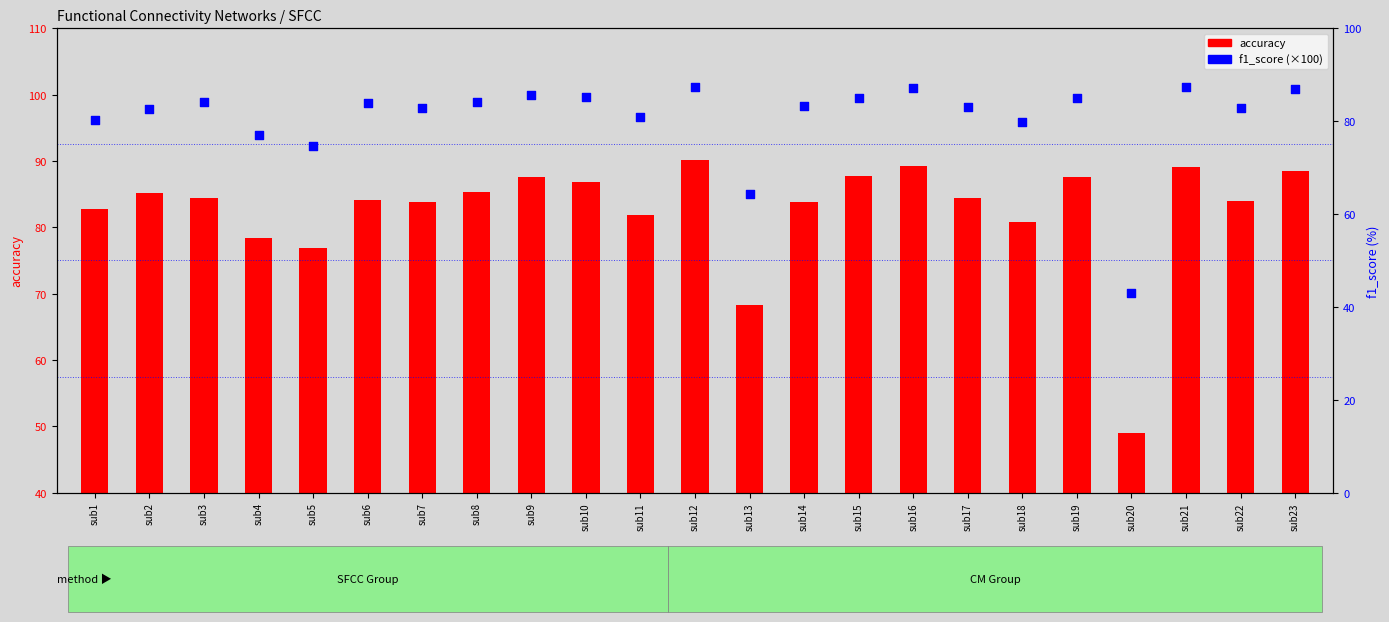

Which series contains the lowest Y value?

f1_score (×100)